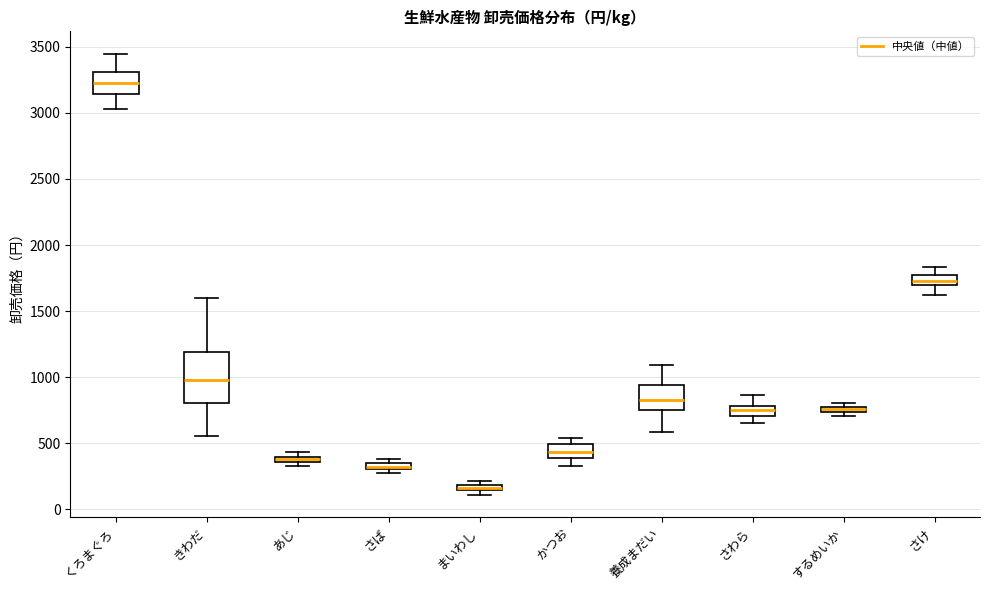

Where is the lower edge of the box for まいわし on the y-axis? The values are not printed on the chart, so give them approximately, as read against the axis.

150